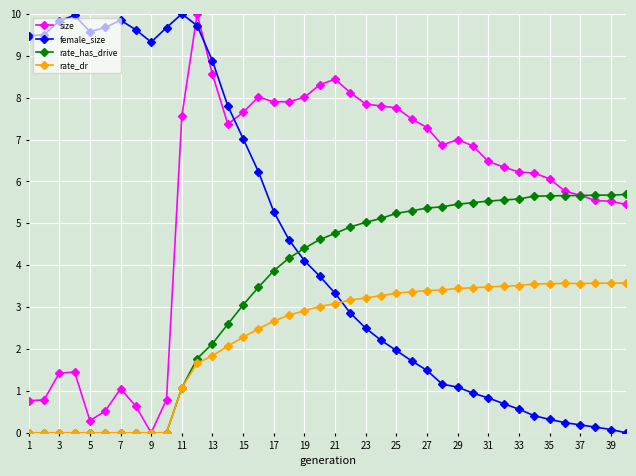

What is the maximum value for rate_dr?

3.6